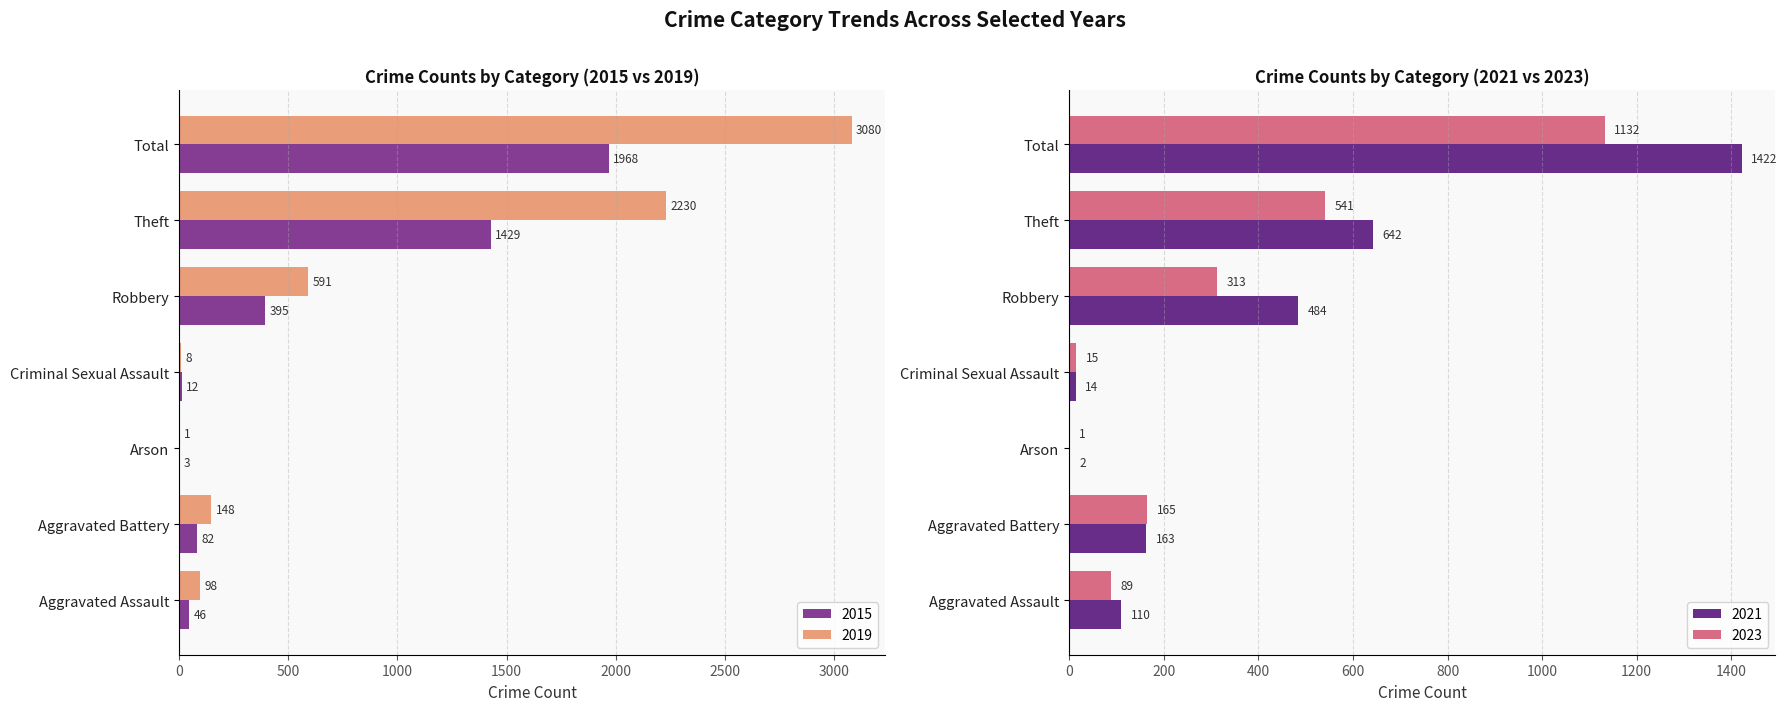

At which label does 2015 first exceed 82?

Robbery